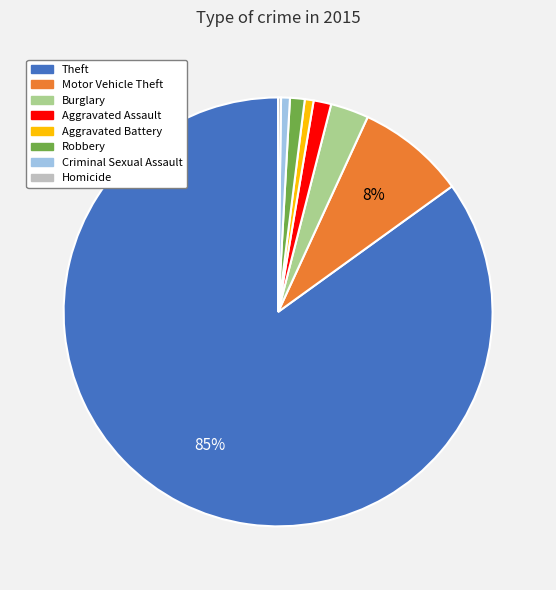

To the nearest percent, what is the difference between the largest and smallest slice percentages?

85%